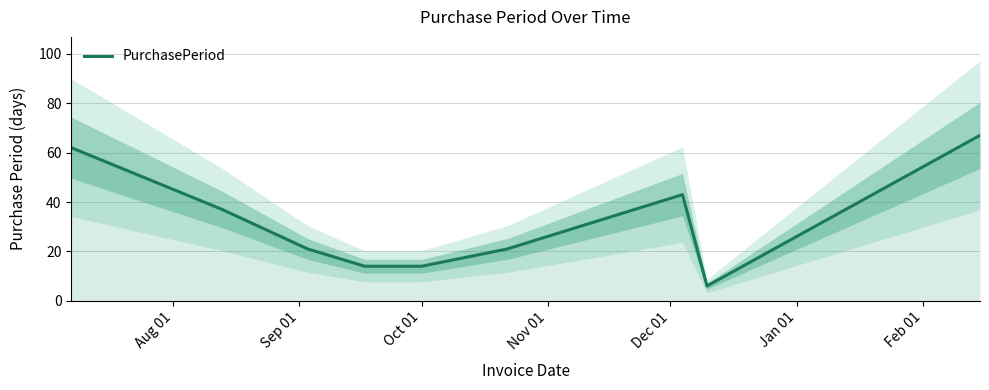

What is the difference between the second highest and second lowest values?

48